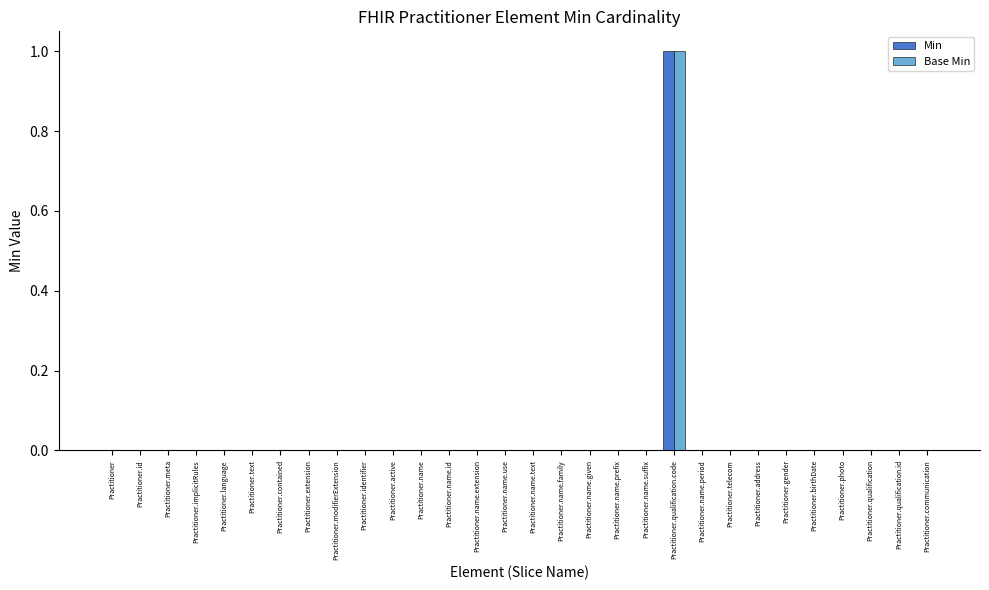

At which category is the sum across all series the highest?

Practitioner.qualification.code